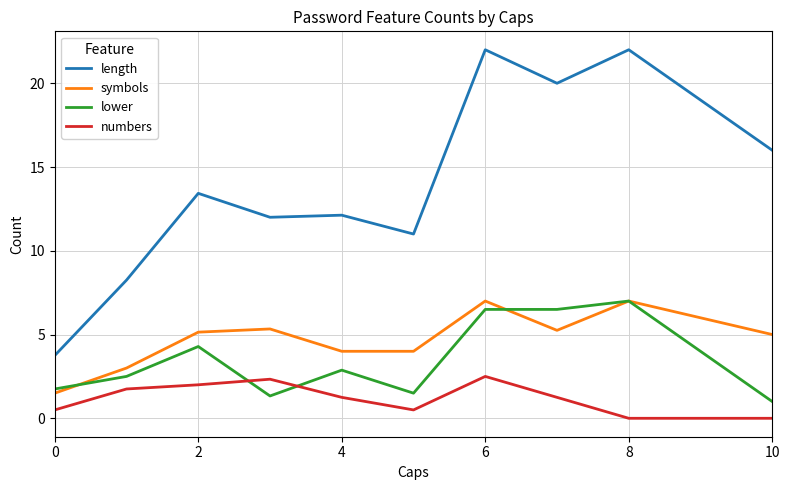

After their last crossing, which series has the higher values: lower or numbers?

lower